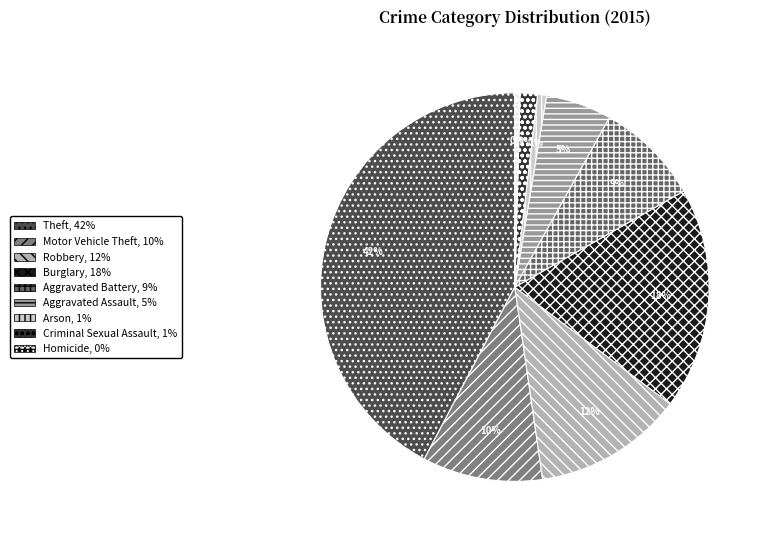

What is the largest slice in the pie chart?

Theft